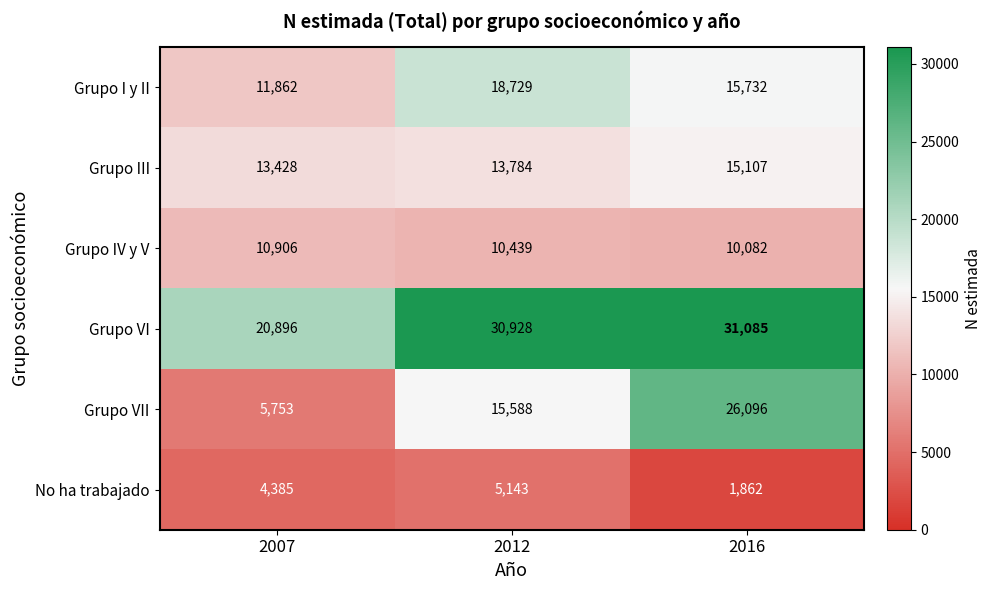

List the series in order of their peak value, lowest first.

No ha trabajado, Grupo IV y V, Grupo III, Grupo I y II, Grupo VII, Grupo VI